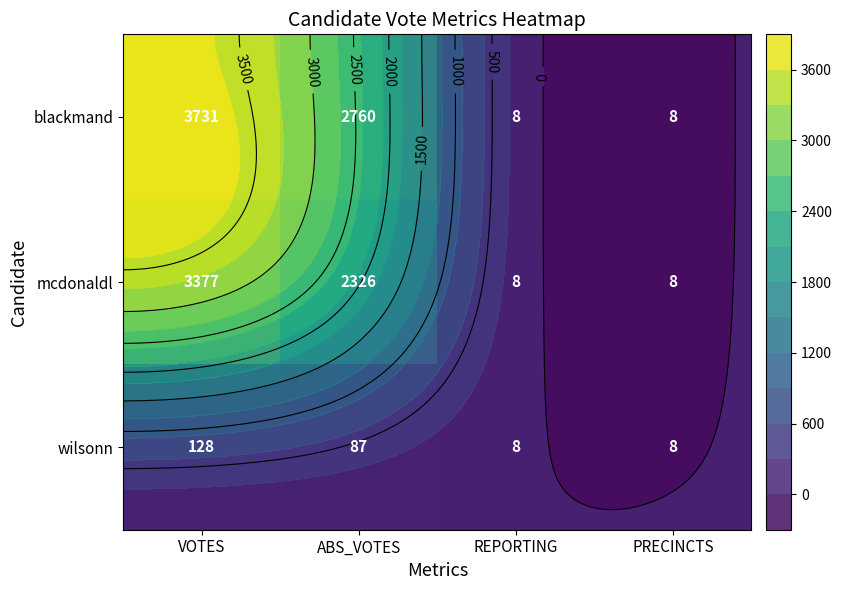

Count the blackmand values in the range 8 to 3731.

4